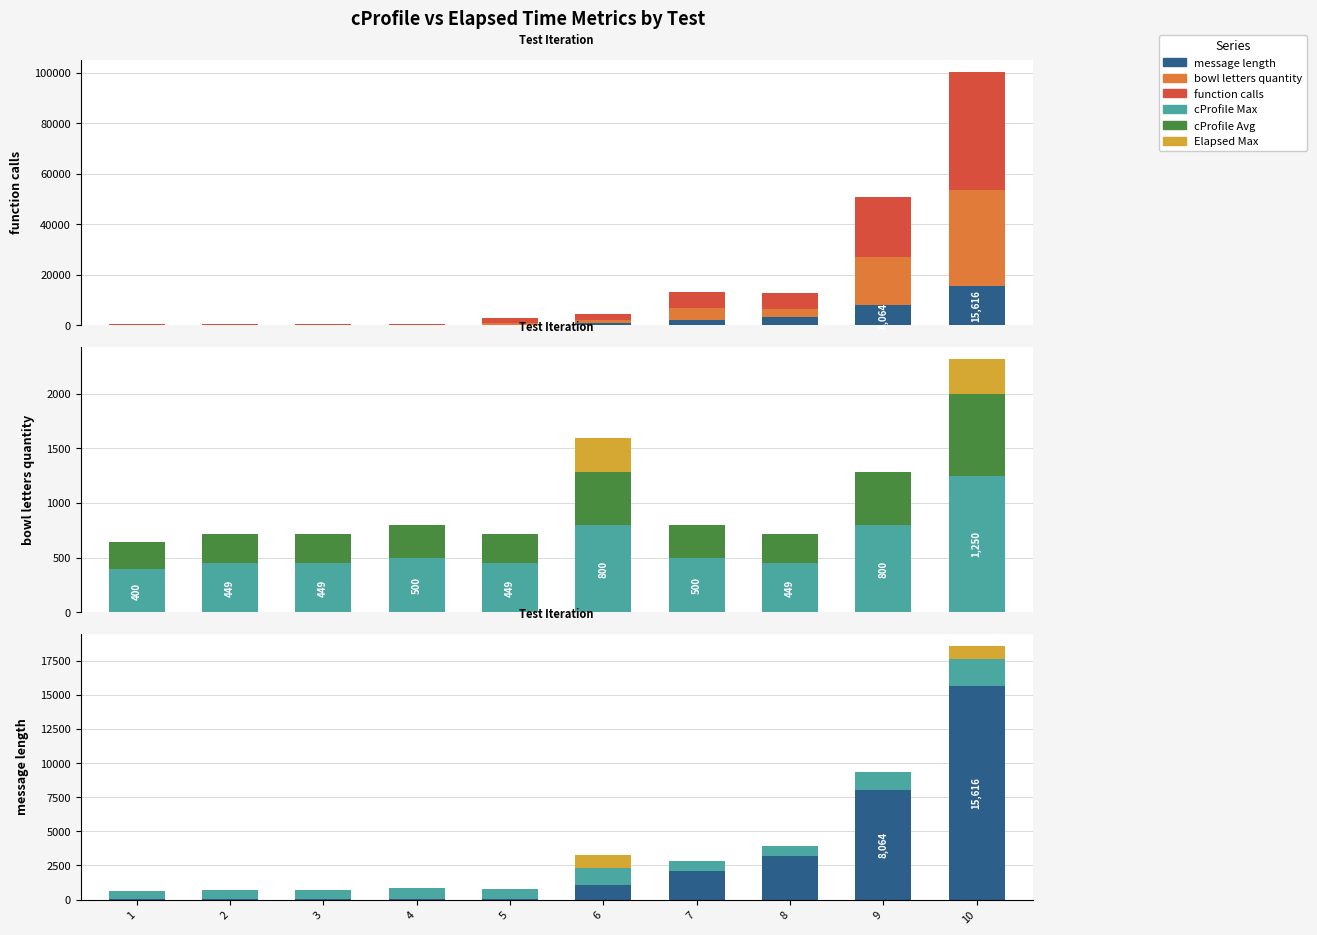

What is the greatest value displayed?

46795.0